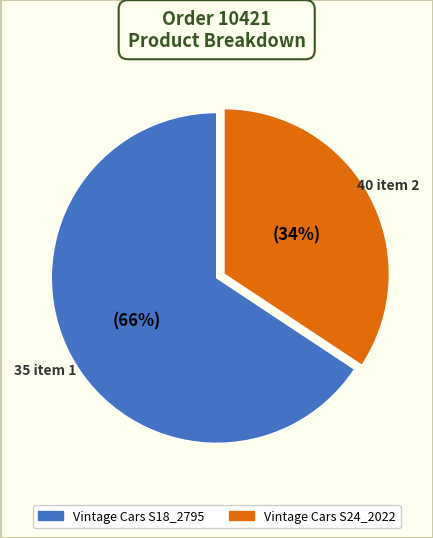

Is there any slice that represents more than half of the pie?

Yes